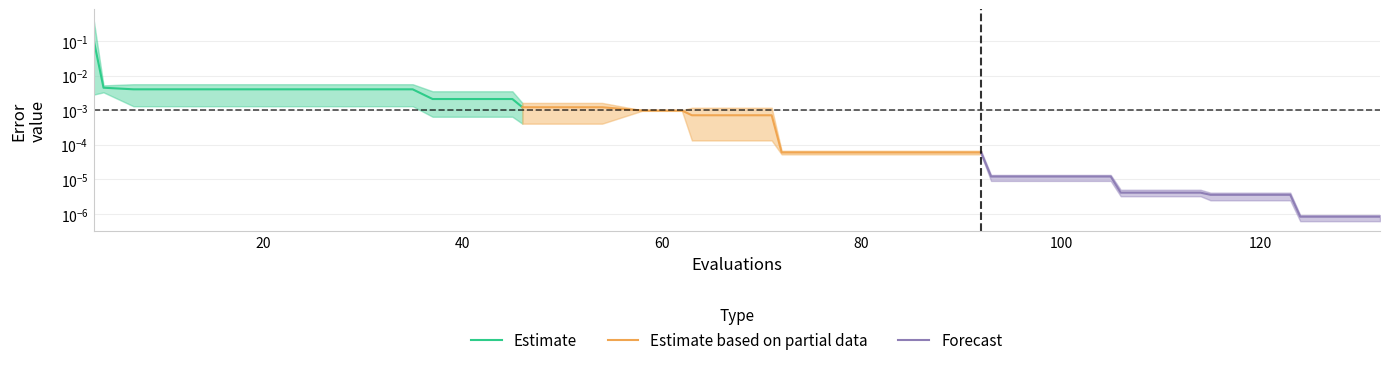

Rank the series by their maximum value, from lowest to highest.

Forecast, Estimate based on partial data, Estimate